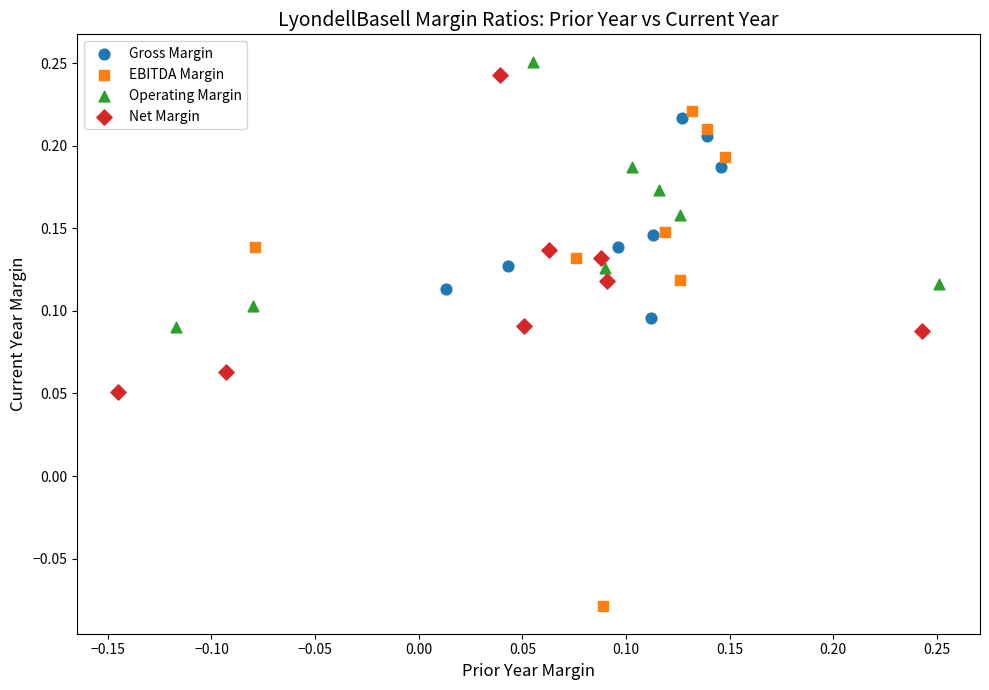

Which series reaches the minimum Y coordinate?

EBITDA Margin